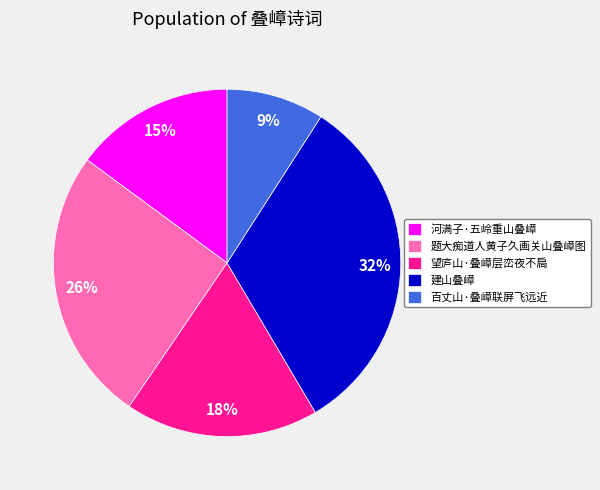

Does 河满子·五岭重山叠嶂 account for over 50% of the chart?

No